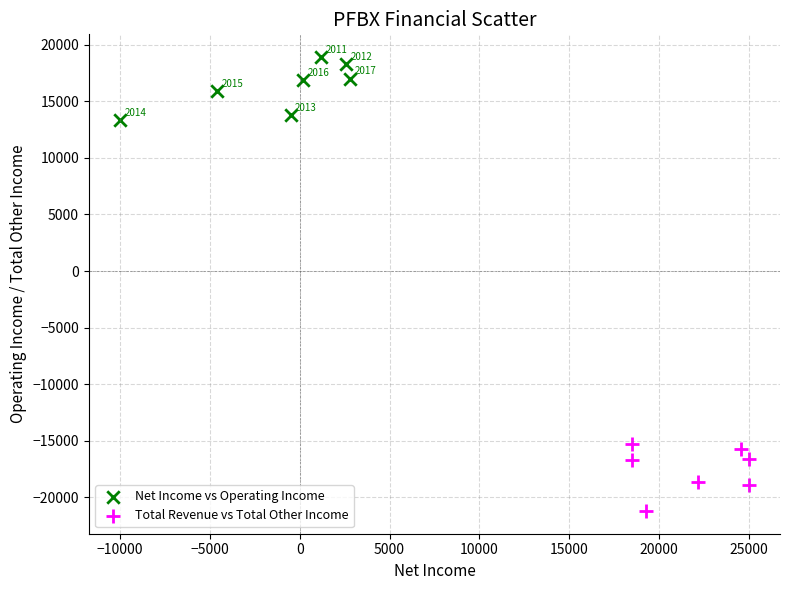

Which series has the widest spread of Y values?

Total Revenue vs Total Other Income